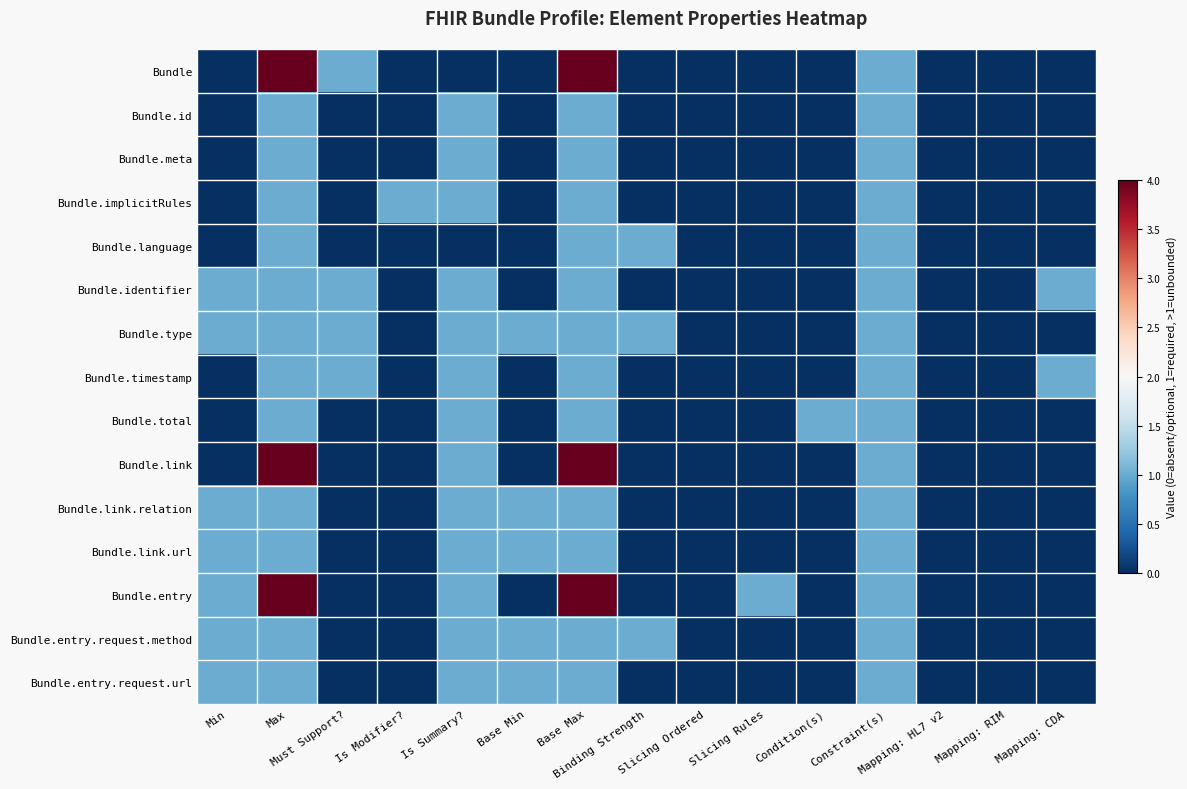

What is the difference between the highest and lowest values at Condition(s)?

1